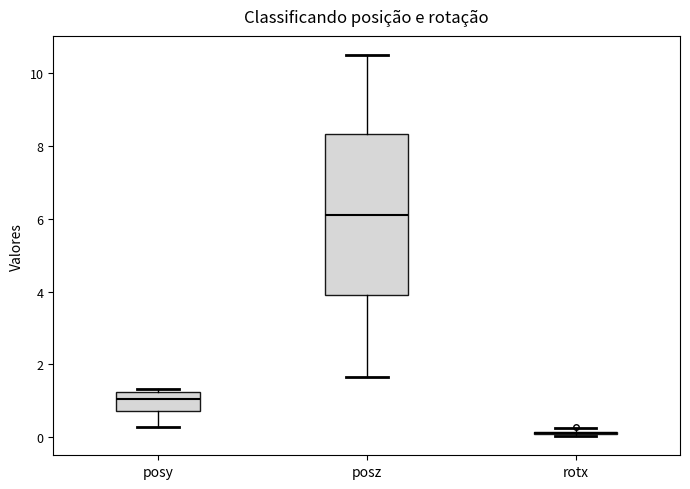

Reading left to right, read every box against the y-axis: the position of its median line, the range the box covers, and the ends of its whiskers. The values are not printed on the chart, so give them approximately, as read against the axis.

posy: median 1.0, box 0.8 to 1.2, whiskers 0.2 to 1.4
posz: median 6.2, box 3.8 to 8.4, whiskers 1.6 to 10.6
rotx: box collapsed to a line at 0.0, whiskers 0.0 to 0.2